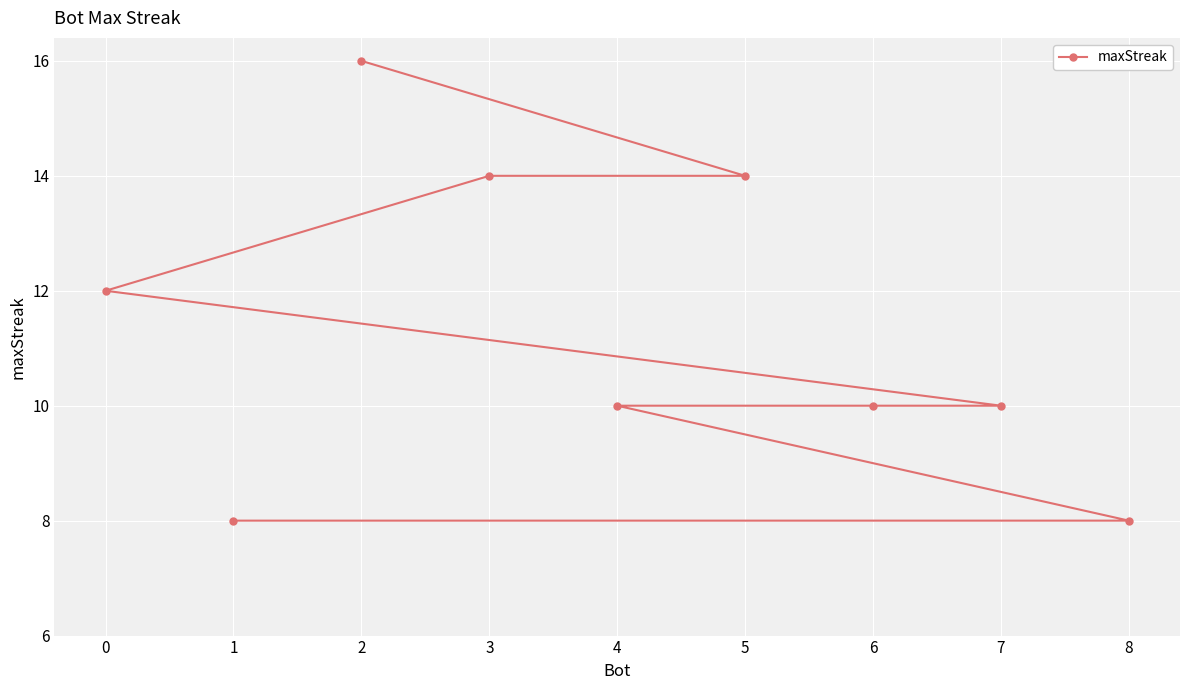

How many values exceed 10?

4